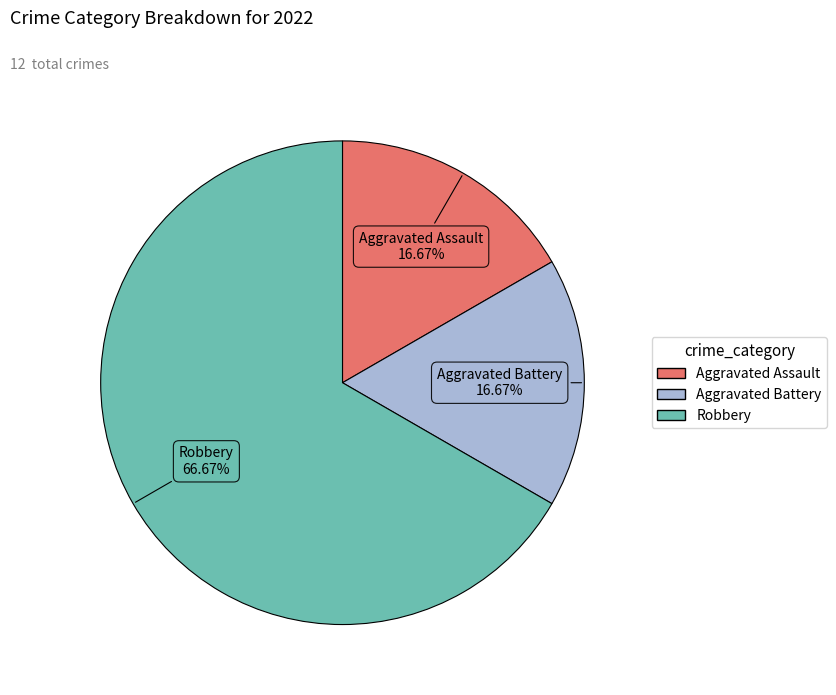

What is the ratio of the value at Robbery to the value at Aggravated Battery?

4.0